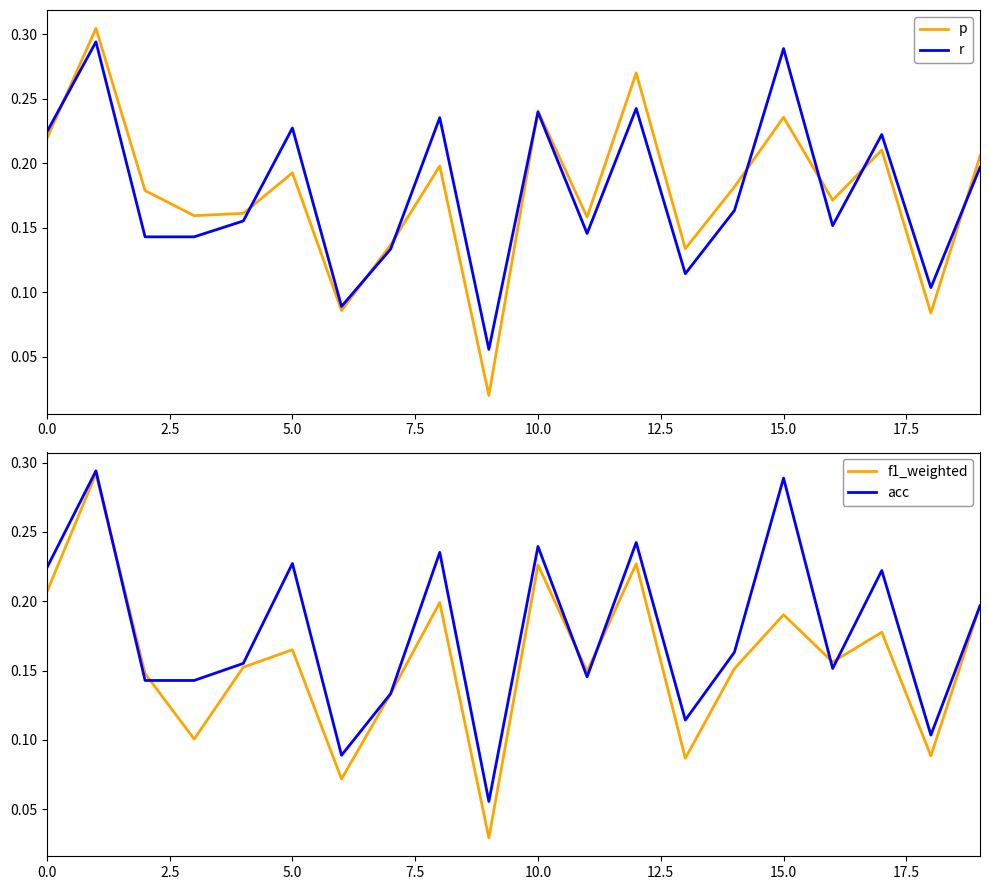

What value does the p series have at 19?

0.2